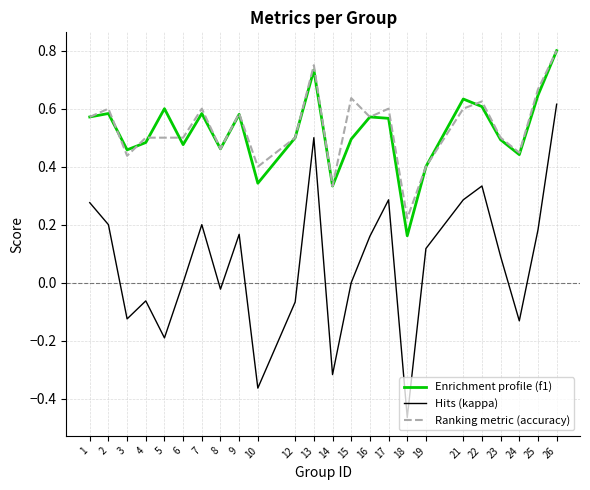

Which label corresponds to the smallest value in the chart?

18